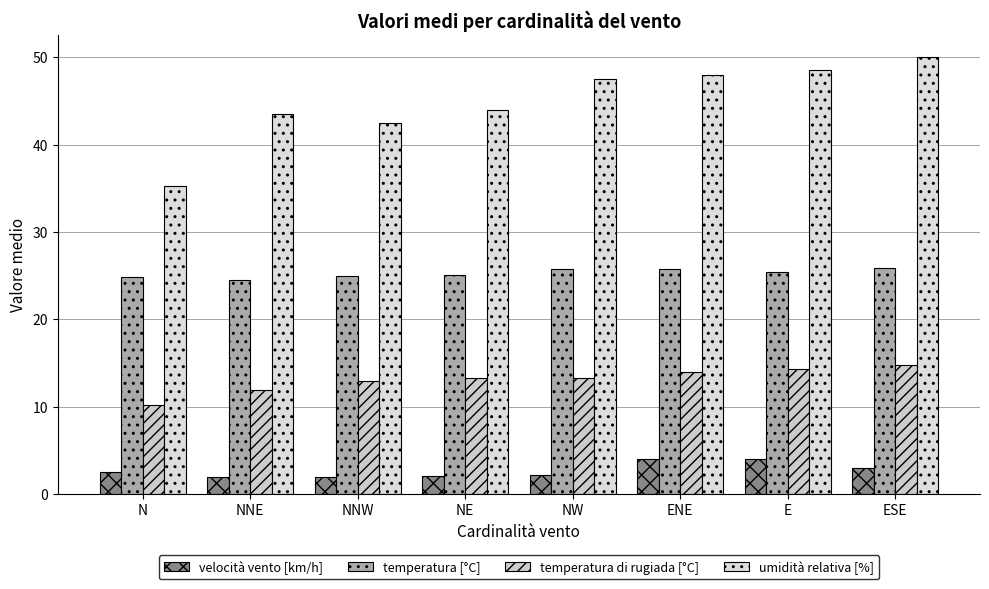

What is the maximum value shown in the chart?

50.0